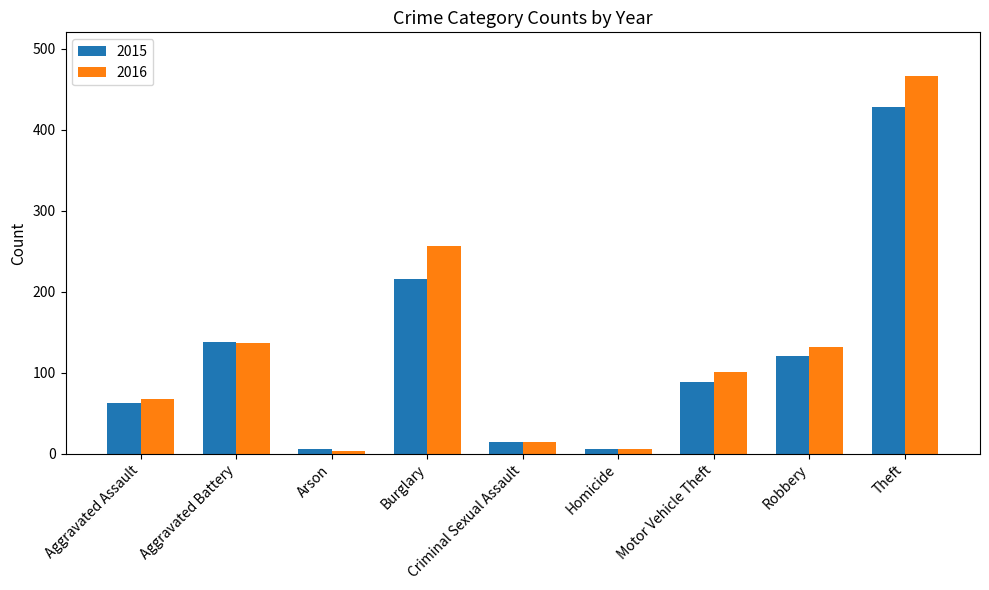

Which category has the highest value across all series?

Theft